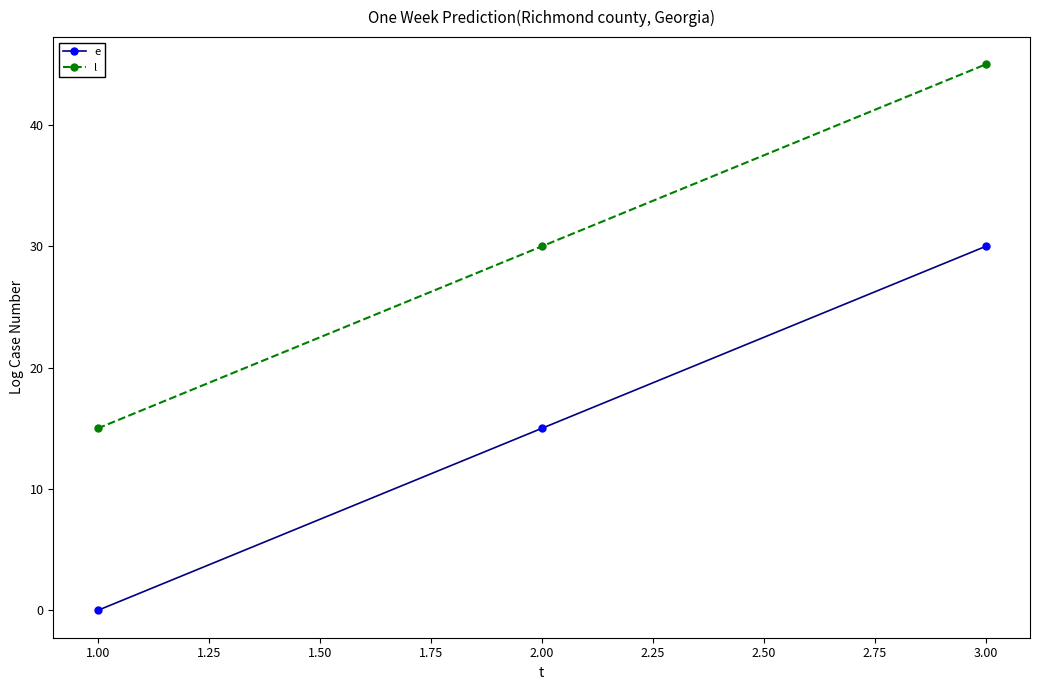

What is the highest value of the e series?

30